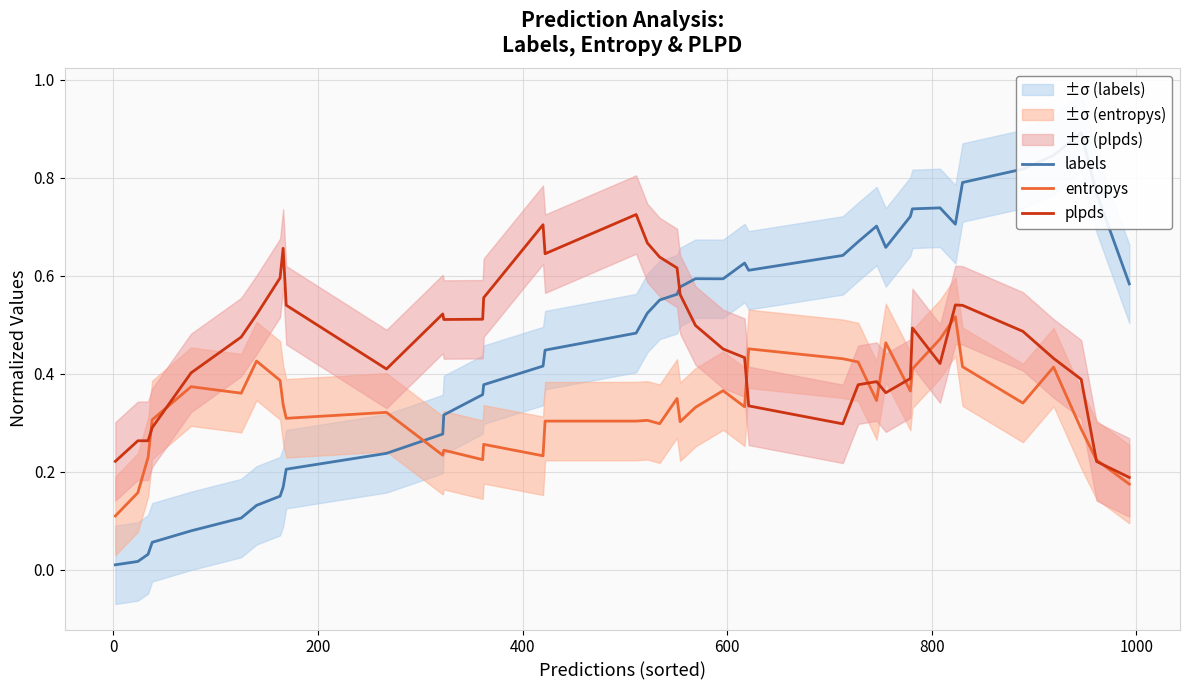

What is the value of the entropys point at the 4th from the left?

0.3